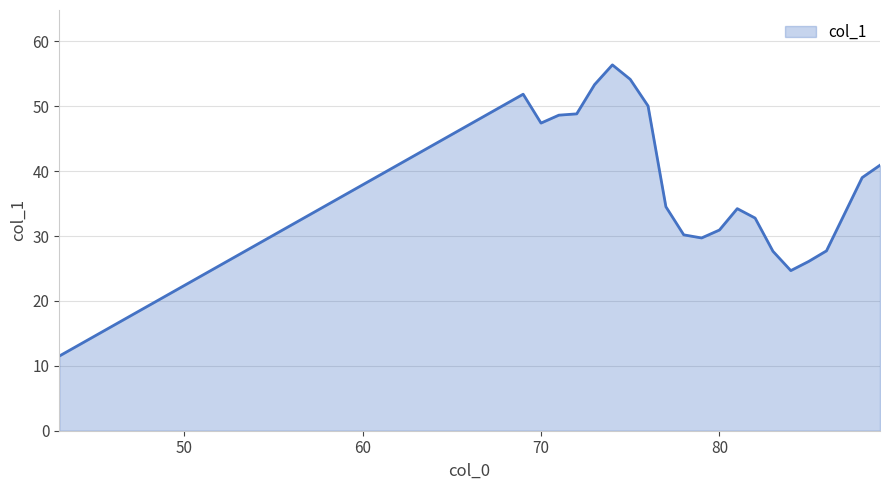

What is the sum of all values?

833.9